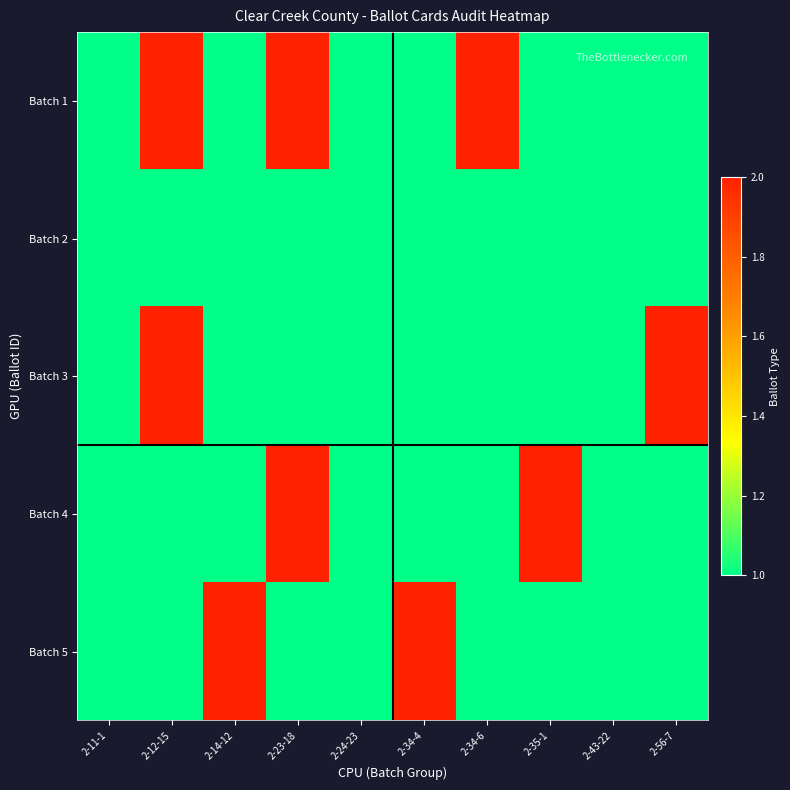

Reading left to right, extract all data points from this chart.

Batch 1: 2-11-1=1	2-12-15=2	2-14-12=1	2-23-18=2	2-24-23=1	2-34-4=1	2-34-6=2	2-35-1=1	2-43-22=1	2-56-7=1
Batch 2: 2-11-1=1	2-12-15=1	2-14-12=1	2-23-18=1	2-24-23=1	2-34-4=1	2-34-6=1	2-35-1=1	2-43-22=1	2-56-7=1
Batch 3: 2-11-1=1	2-12-15=2	2-14-12=1	2-23-18=1	2-24-23=1	2-34-4=1	2-34-6=1	2-35-1=1	2-43-22=1	2-56-7=2
Batch 4: 2-11-1=1	2-12-15=1	2-14-12=1	2-23-18=2	2-24-23=1	2-34-4=1	2-34-6=1	2-35-1=2	2-43-22=1	2-56-7=1
Batch 5: 2-11-1=1	2-12-15=1	2-14-12=2	2-23-18=1	2-24-23=1	2-34-4=2	2-34-6=1	2-35-1=1	2-43-22=1	2-56-7=1